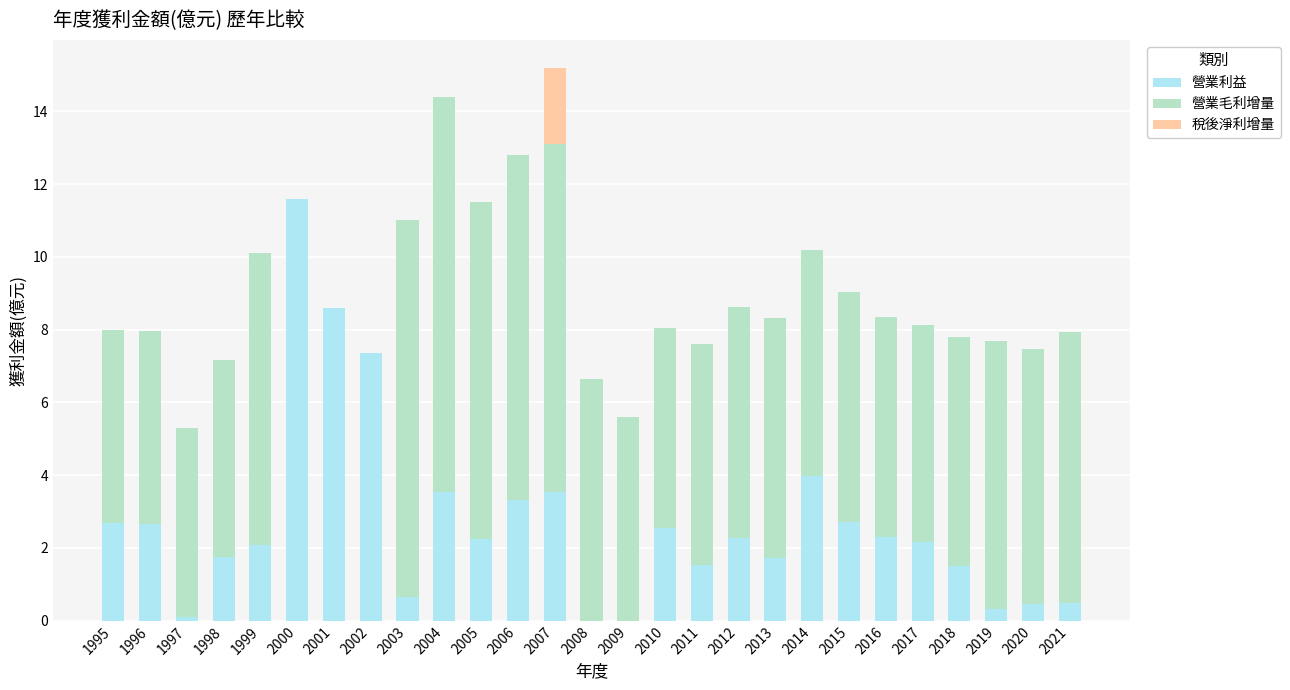

The 營業利益 series shows 4.0 at 2012. True or false?

False